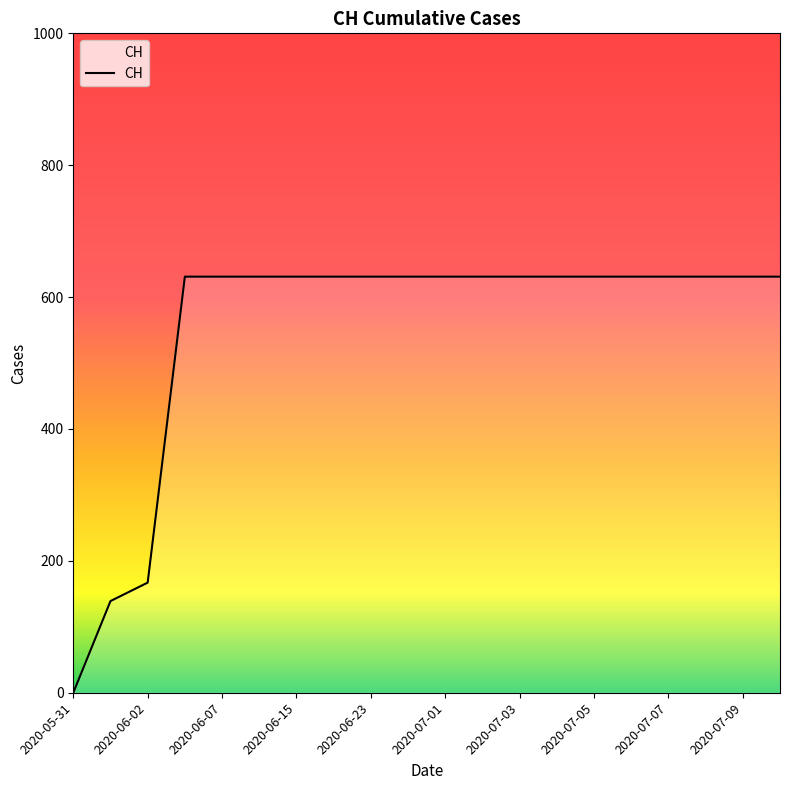

How many series are shown in this chart?

1